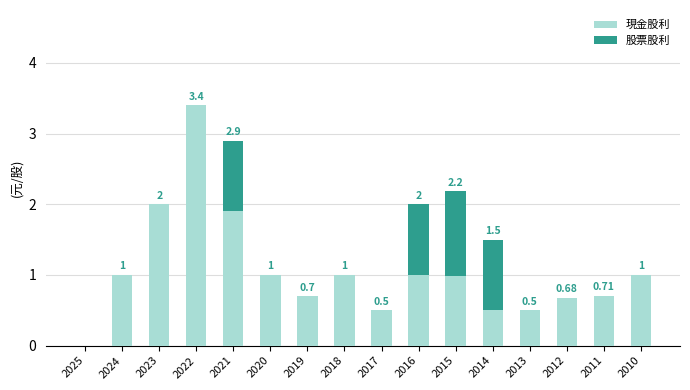

What is the total value across all series at 2016?

2.0